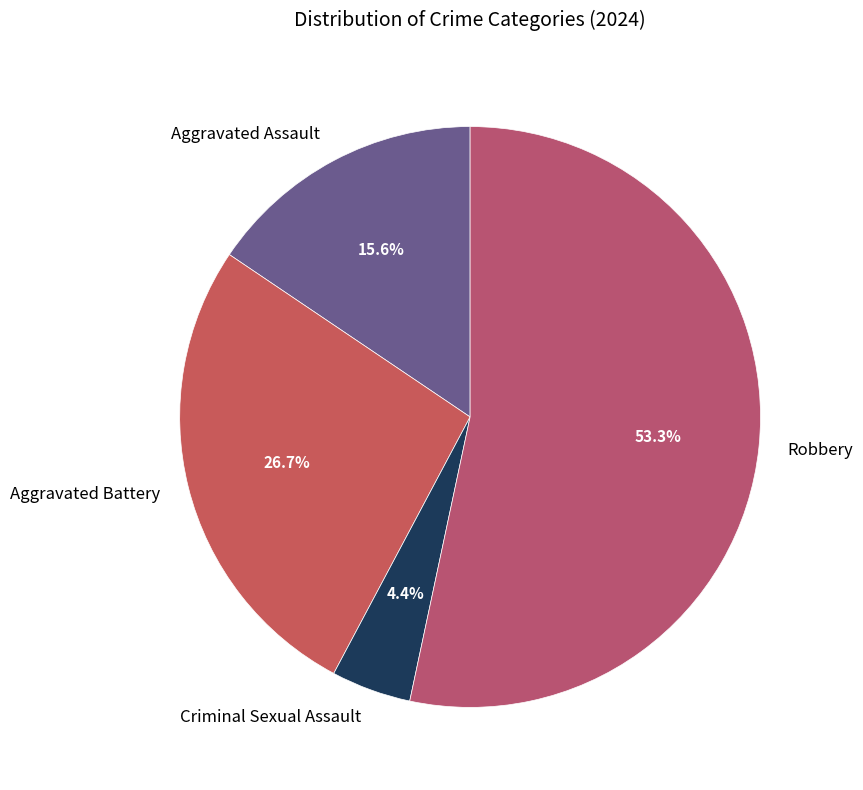

How many slices are in this pie chart?

4